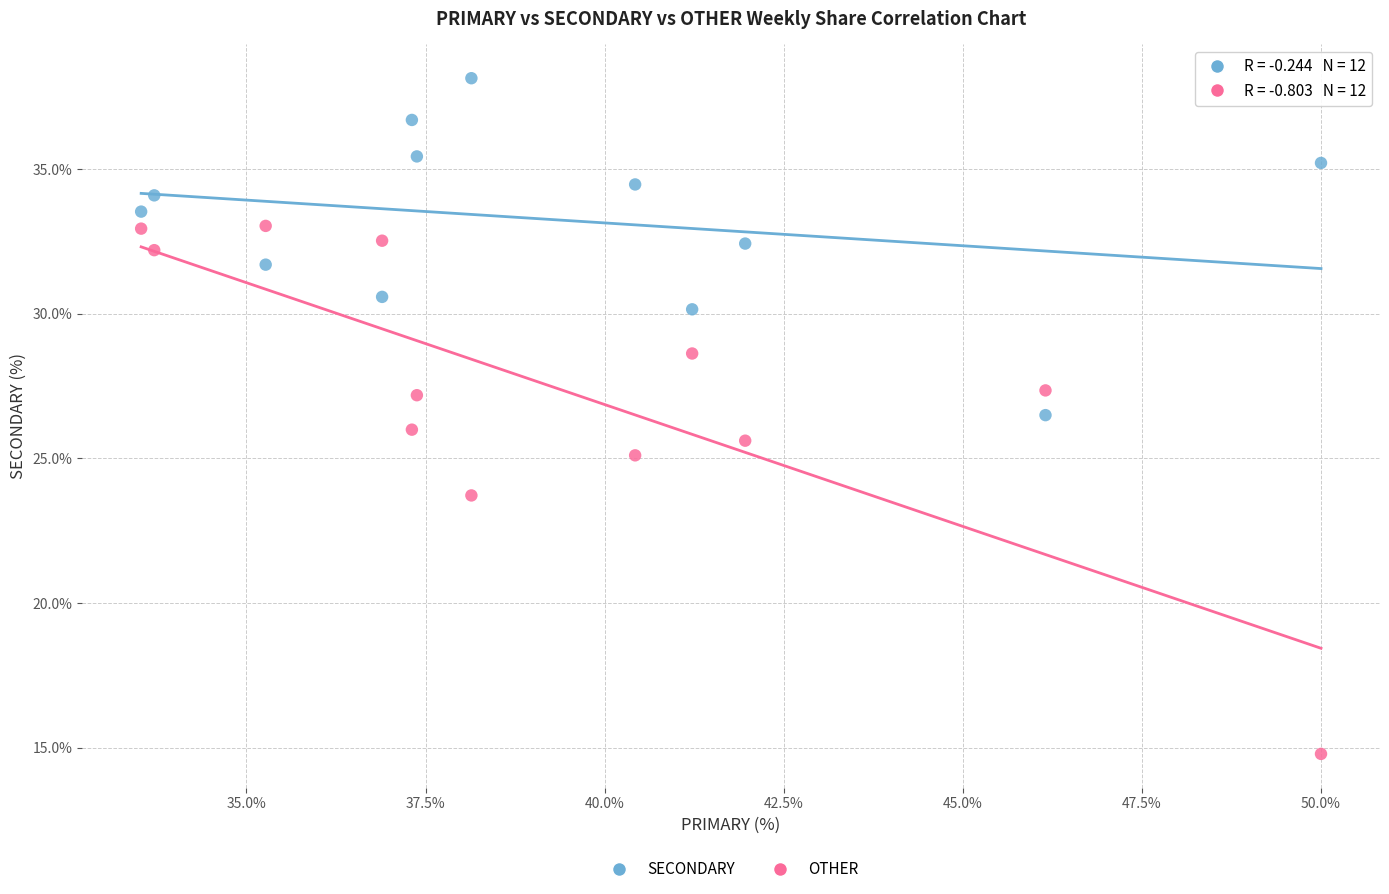

In the OTHER series, what Y value is closest to 23?

23.7